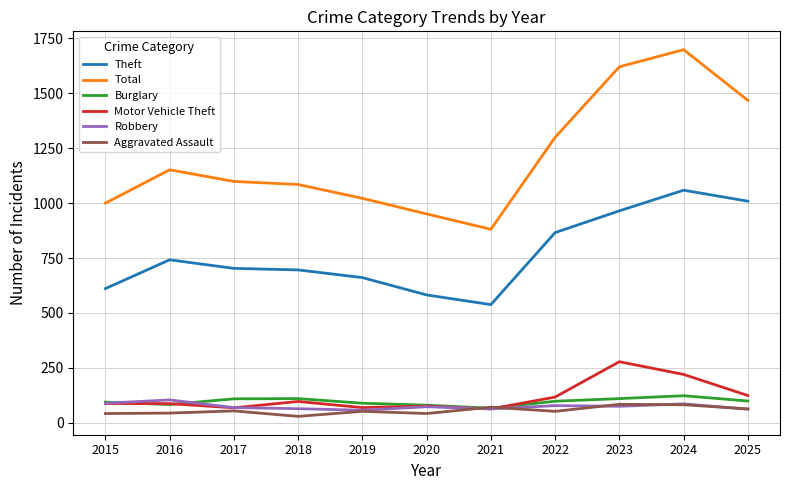

Between 2019 and 2025, which series saw the biggest shift?

Total